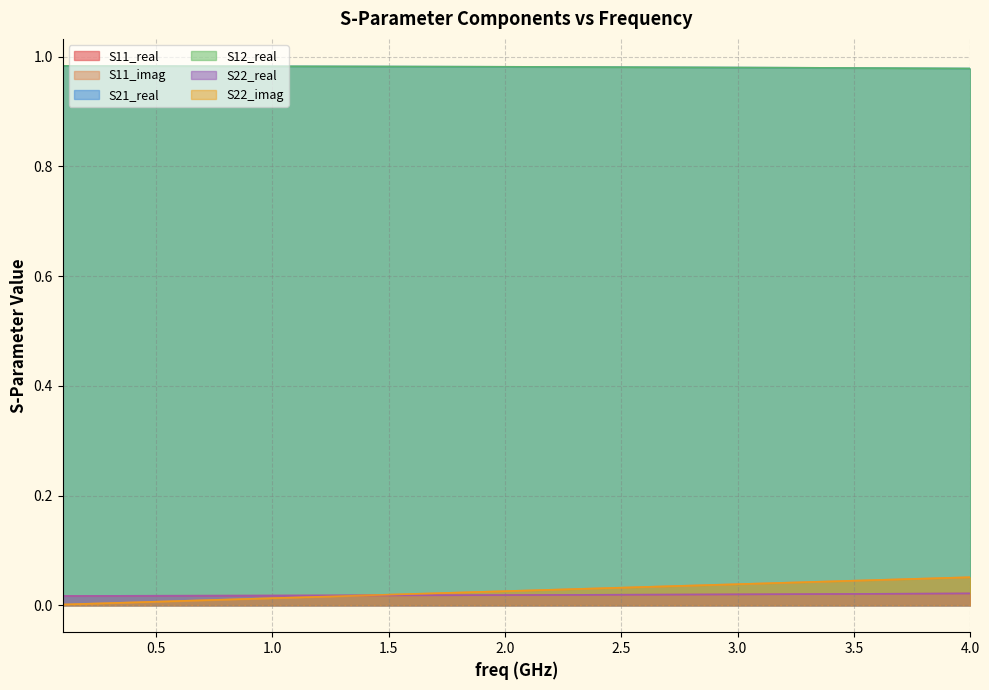

True or false: S11_imag and S21_real cross at least once.

False